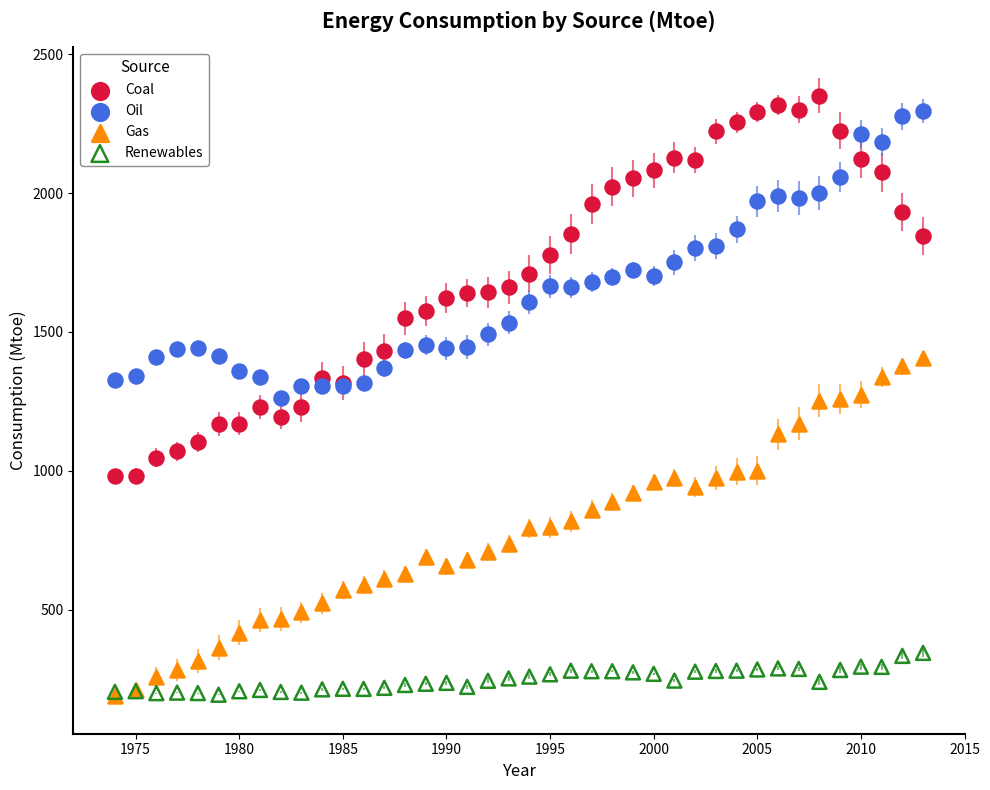

Which series contains the highest Y value?

Coal